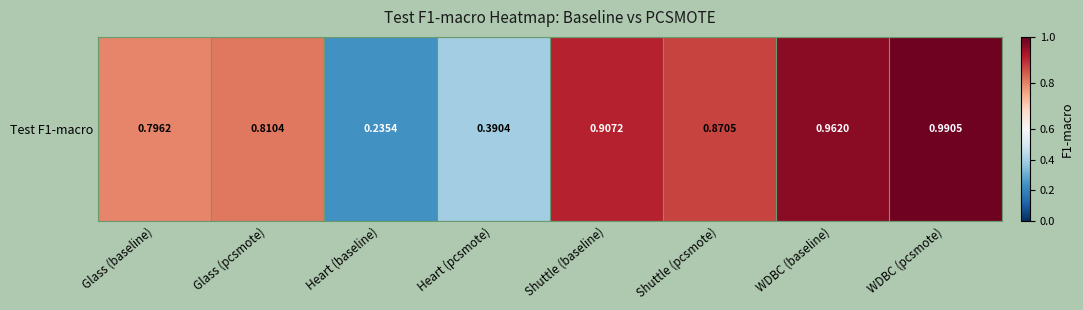

Reading left to right, list all the values displayed in this chart.

0.8	0.8	0.2	0.4	0.9	0.9	1.0	1.0